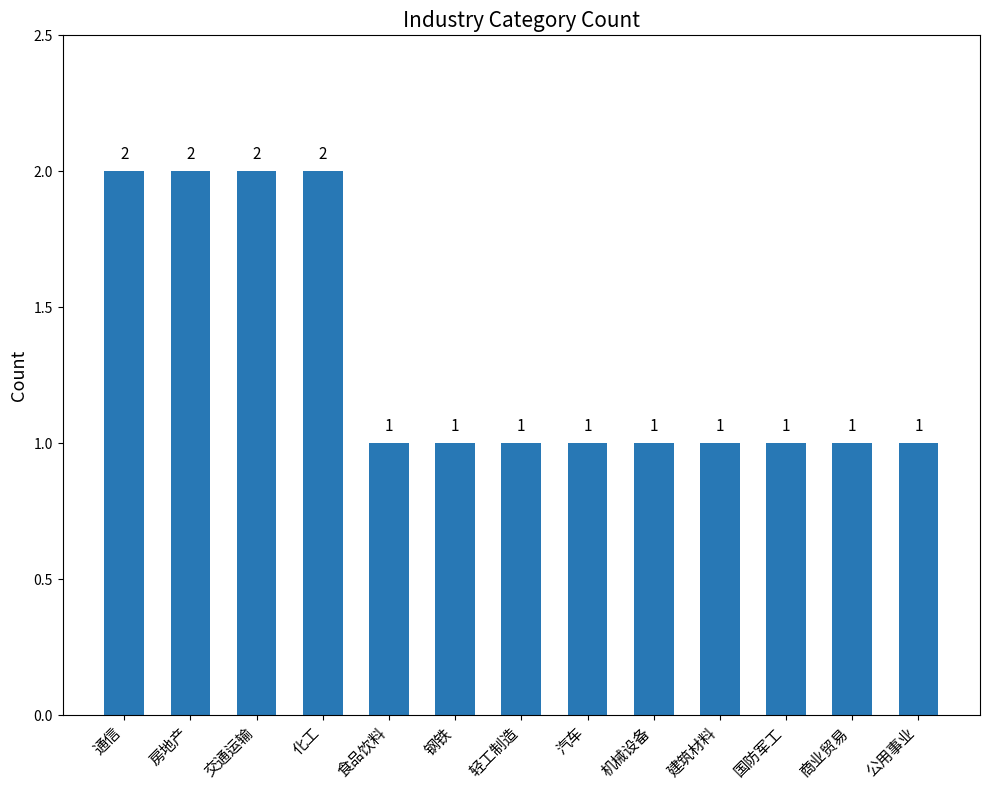

What is the greatest value displayed?

2